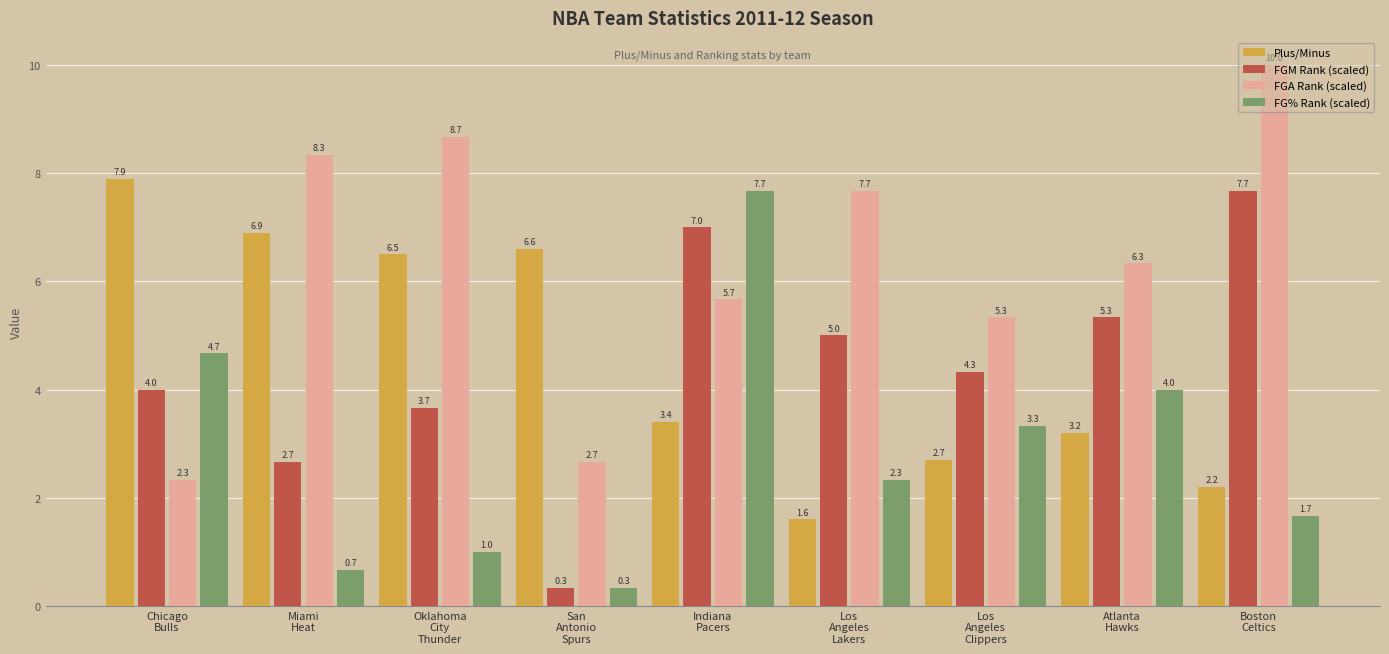

What is the sum of the Plus/Minus values at Oklahoma
City
Thunder and Los
Angeles
Clippers?

9.2